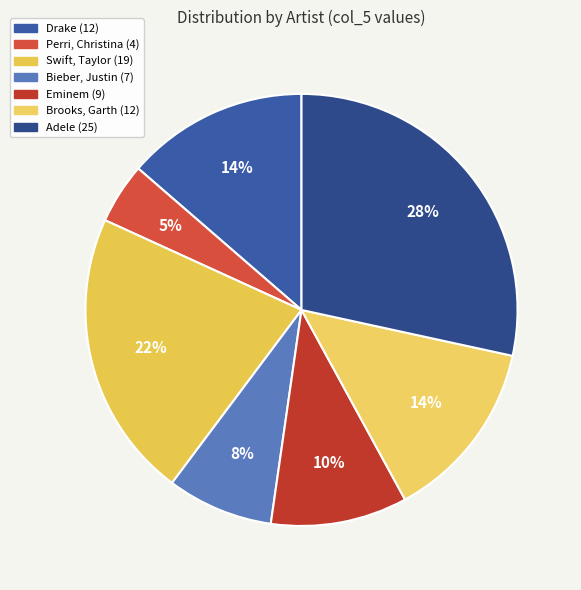

What is the smallest slice in the pie chart?

Perri, Christina